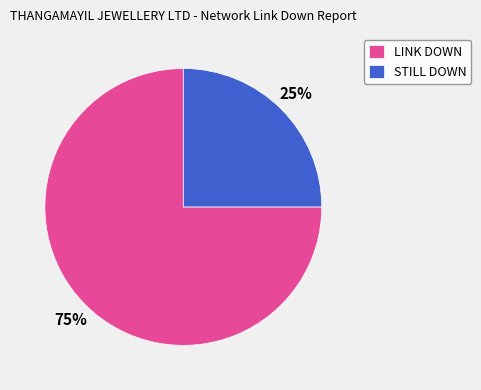

Rank the categories by value from lowest to highest.

STILL DOWN, LINK DOWN